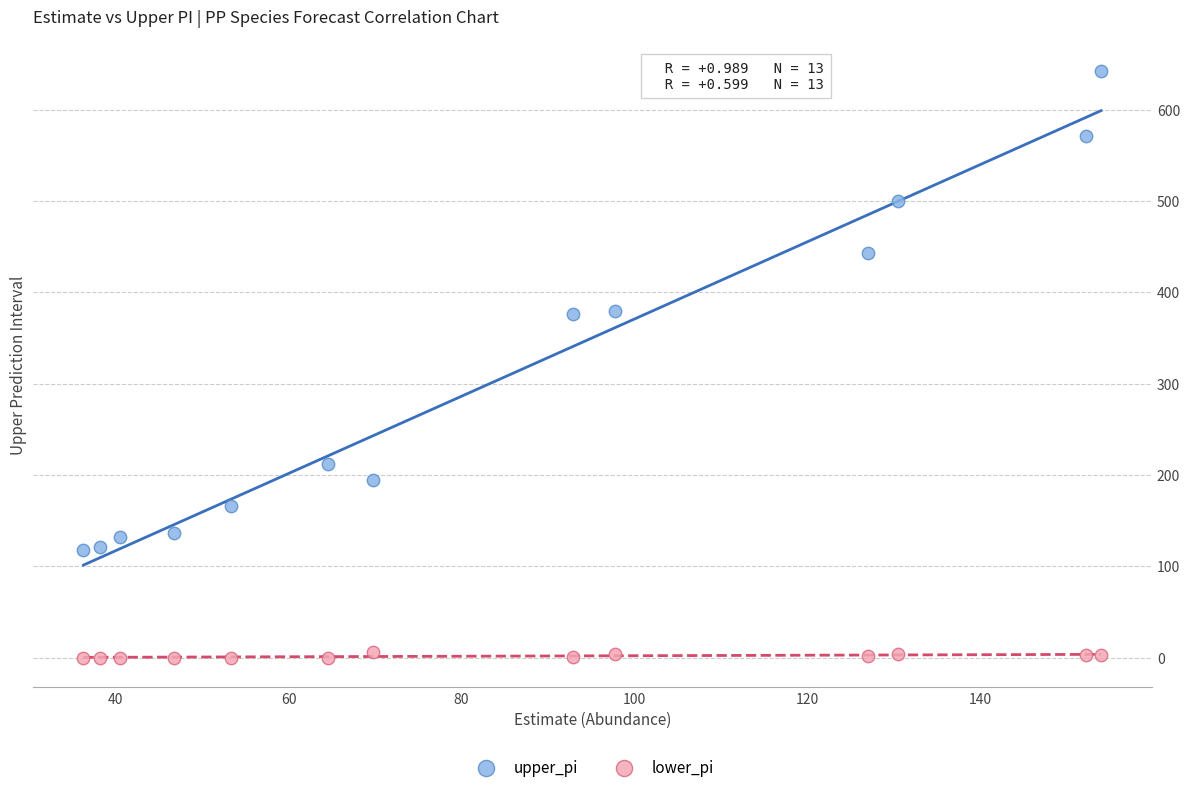

Which series reaches the maximum Y coordinate?

upper_pi